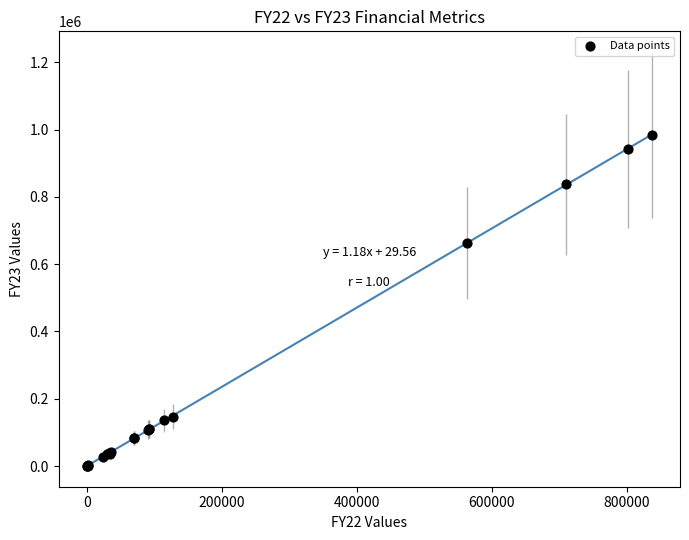

What Y value in the scatter plot is closest to 492358?

662714.6